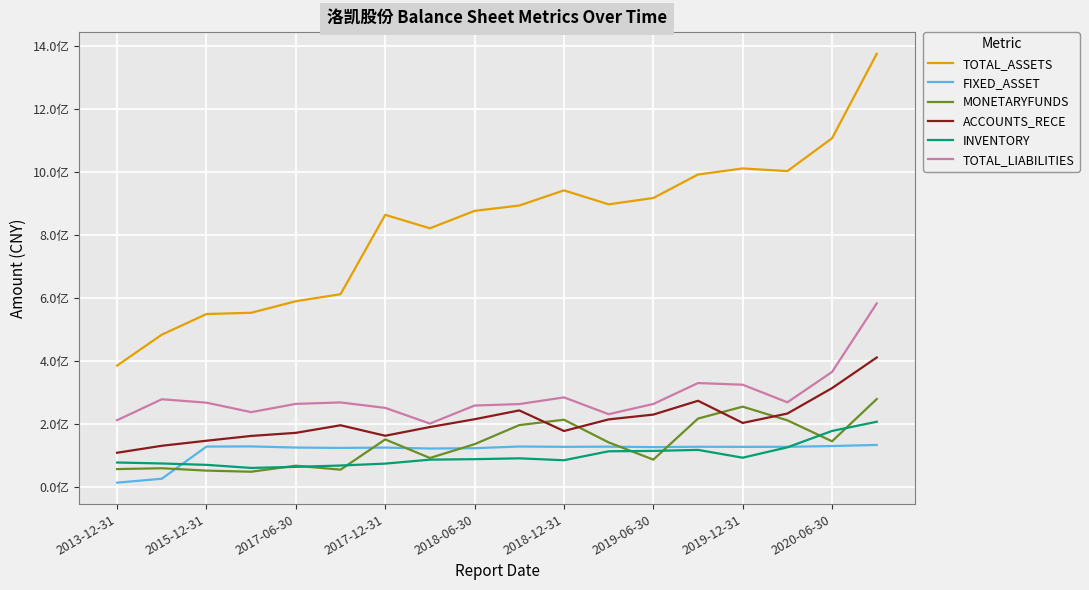

What is the smallest value displayed?

14182072.3